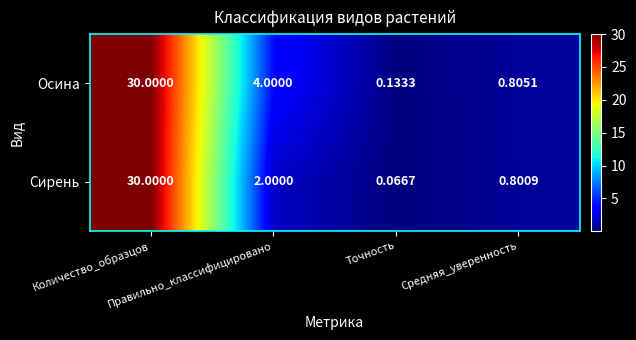

List the series in order of their overall mean, highest first.

Осина, Сирень